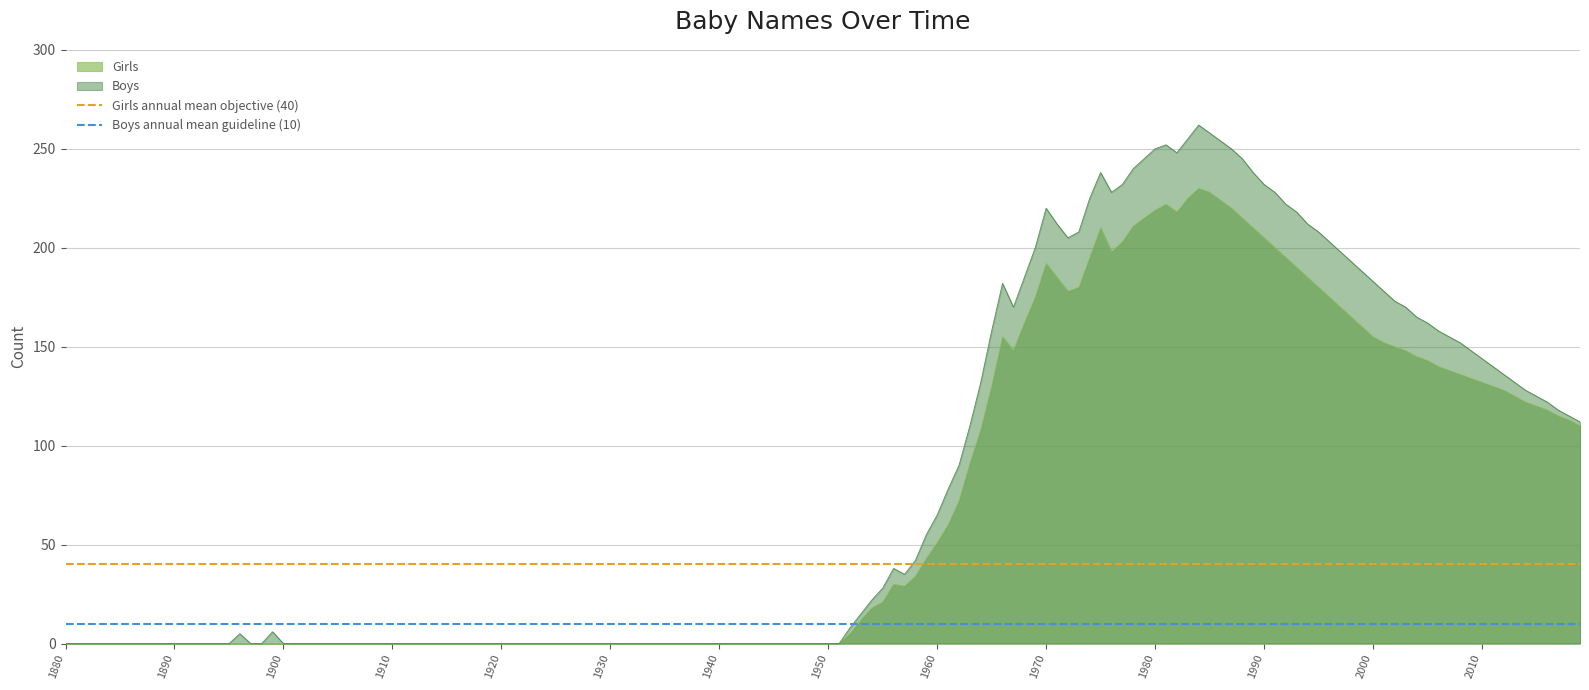

What is the average value of the Boys annual mean guideline (10) series?

10